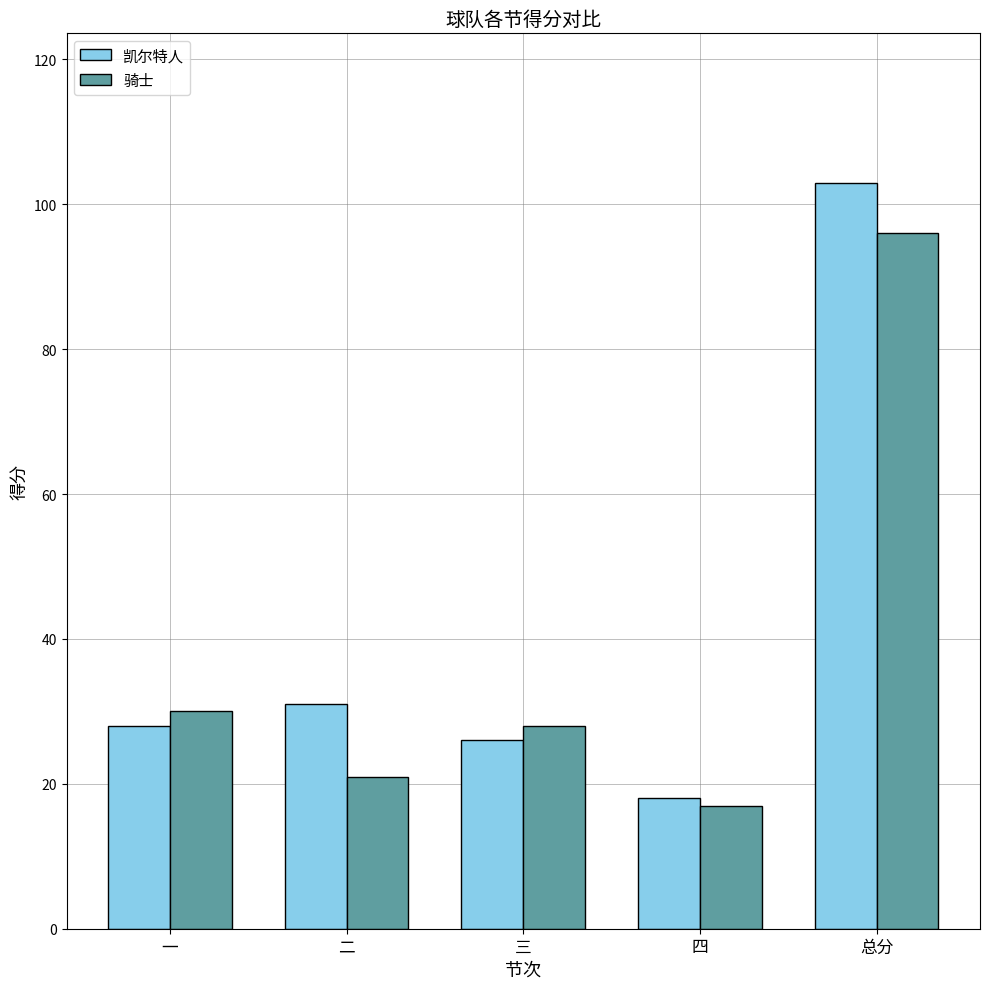

What is the difference between the highest and lowest values at 二?

10